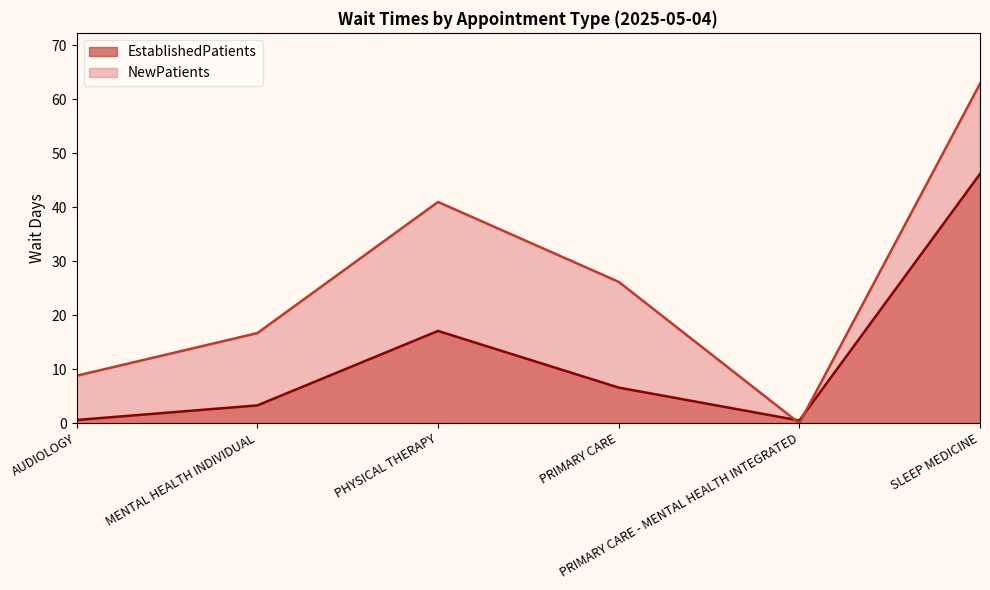

Where is the first local maximum for NewPatients?

PHYSICAL THERAPY